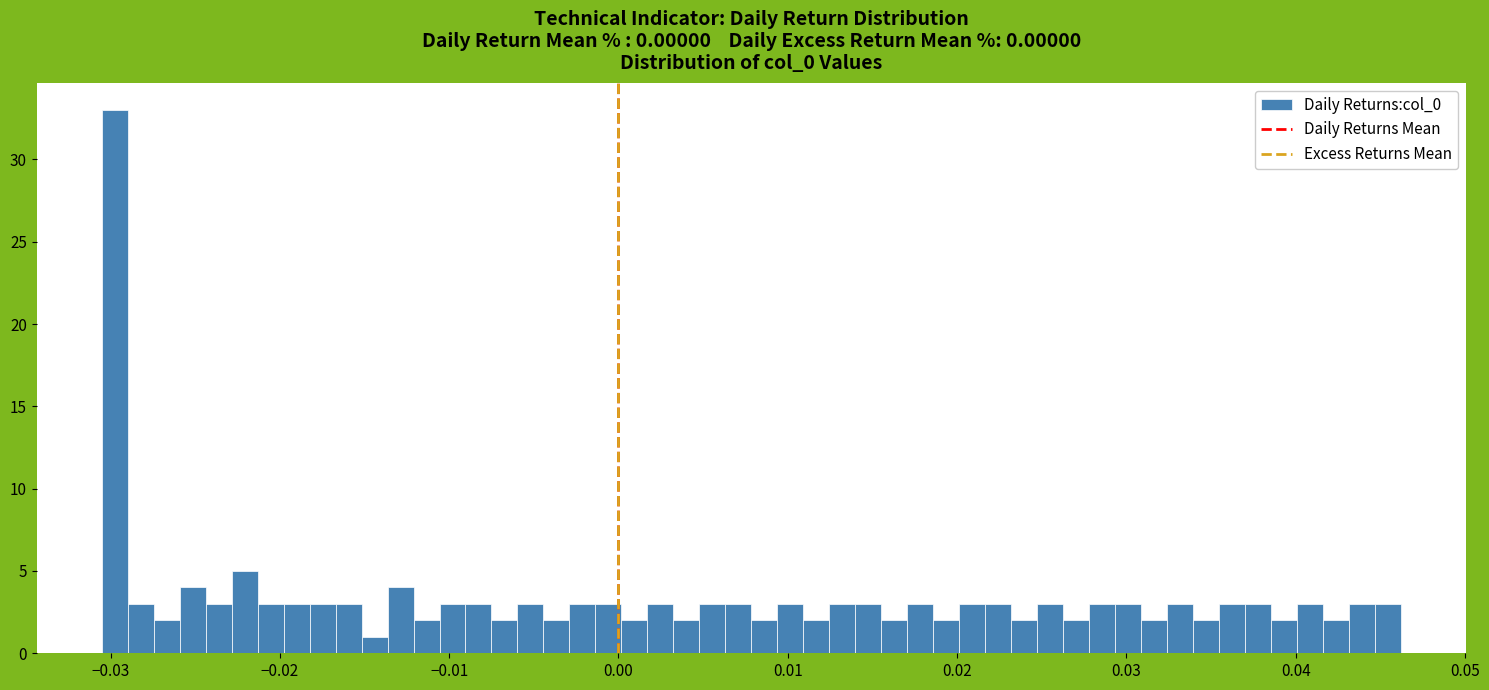

Read against the x-axis, roughly where is the centre of the tallest bar?

-0.030